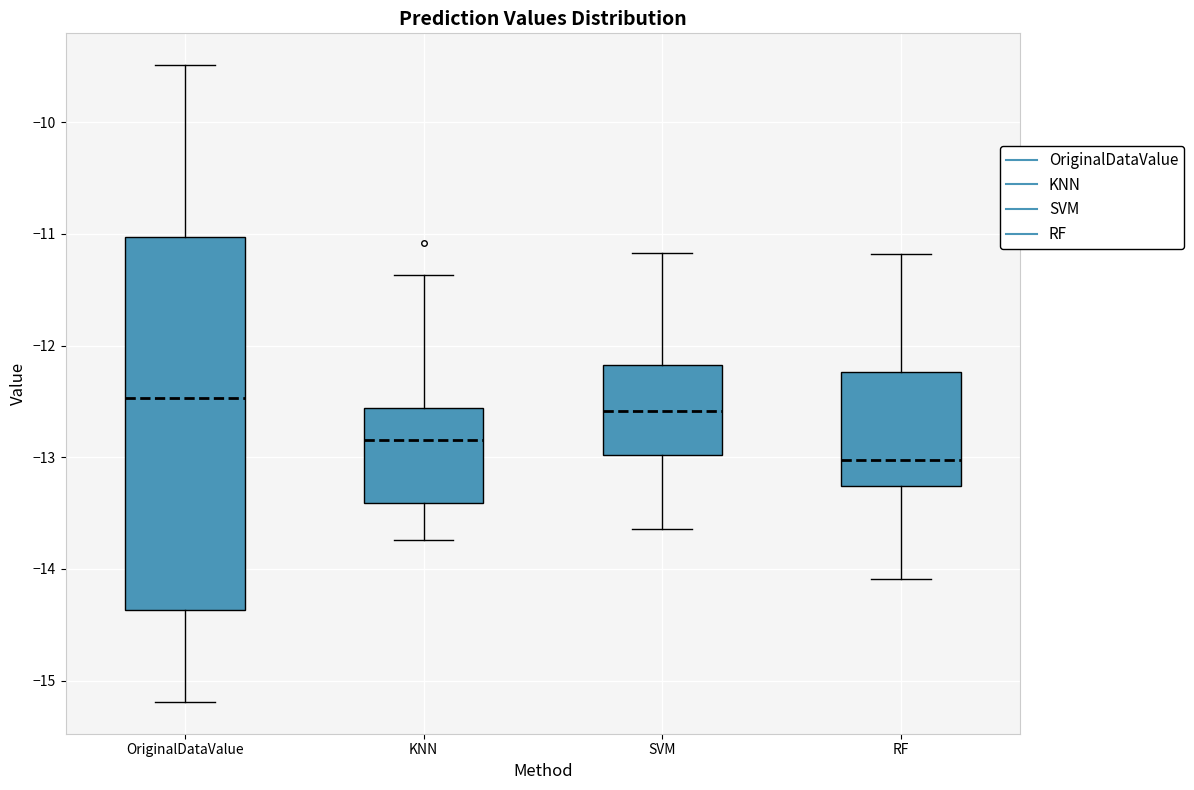

Reading left to right, read every box against the y-axis: the position of its median line, the range the box covers, and the ends of its whiskers. The values are not printed on the chart, so give them approximately, as read against the axis.

OriginalDataValue: median -12.5, box -14.4 to -11.0, whiskers -15.2 to -9.5
KNN: median -12.8, box -13.4 to -12.6, whiskers -13.7 to -11.4
SVM: median -12.6, box -13.0 to -12.2, whiskers -13.6 to -11.2
RF: median -13.0, box -13.3 to -12.2, whiskers -14.1 to -11.2